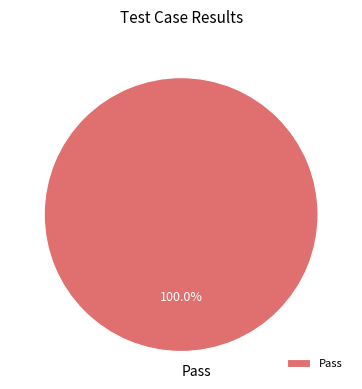

Is it true that Pass is 90% of the pie?

False